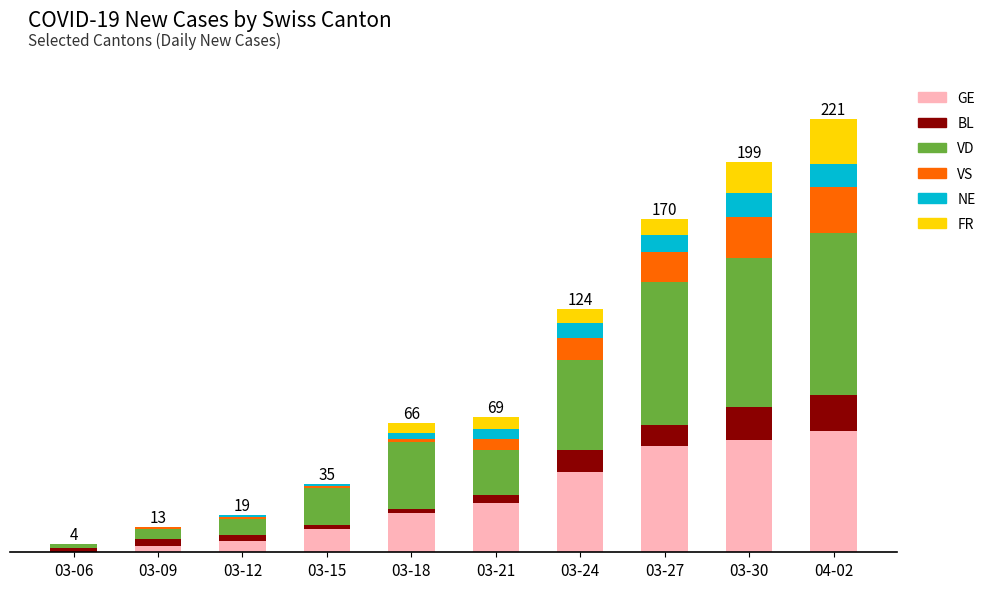

List the series in order of their peak value, highest first.

VD, GE, VS, FR, BL, NE